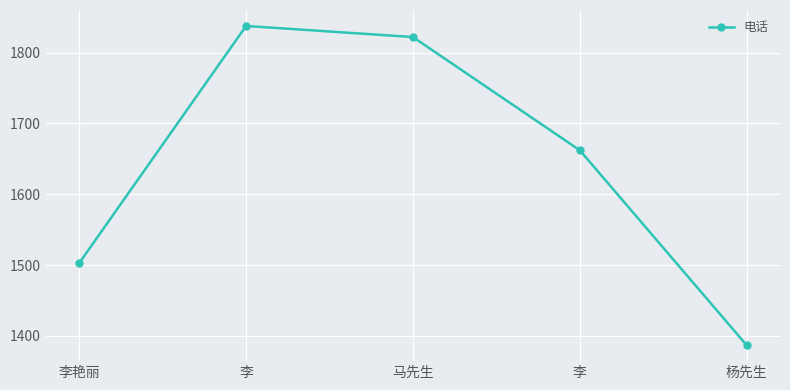

Where does the data first go above 16621237684?

李